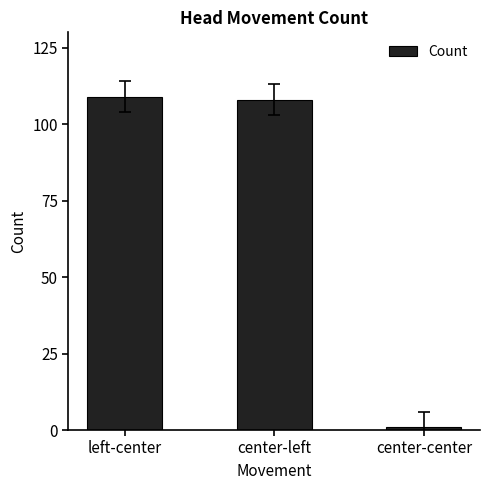

True or false: the data shows 187 at center-left.

False